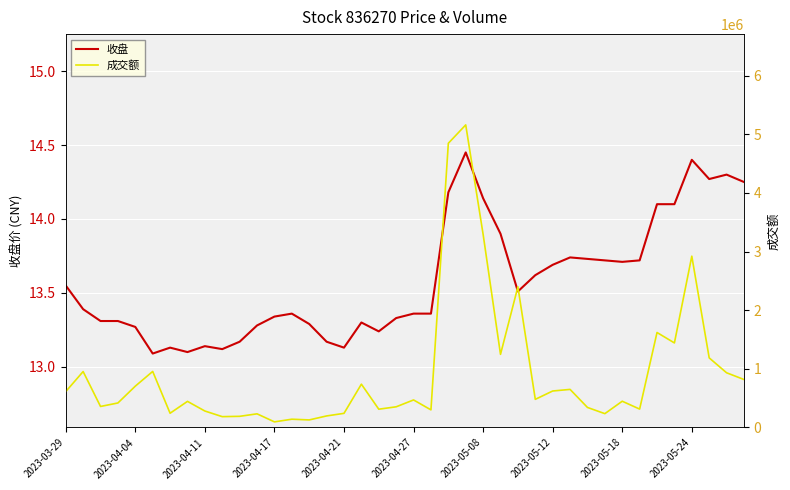

What is the difference between the highest and lowest values at 25?

1247286.1